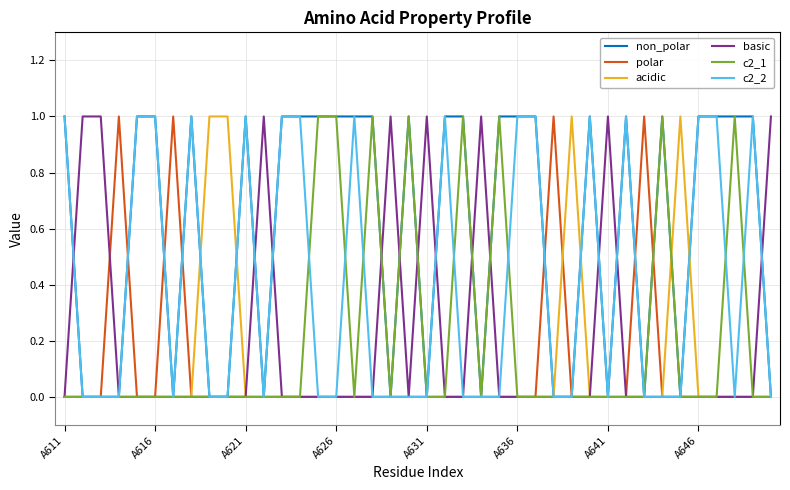

Where is acidic nearest to the value 0?

A611